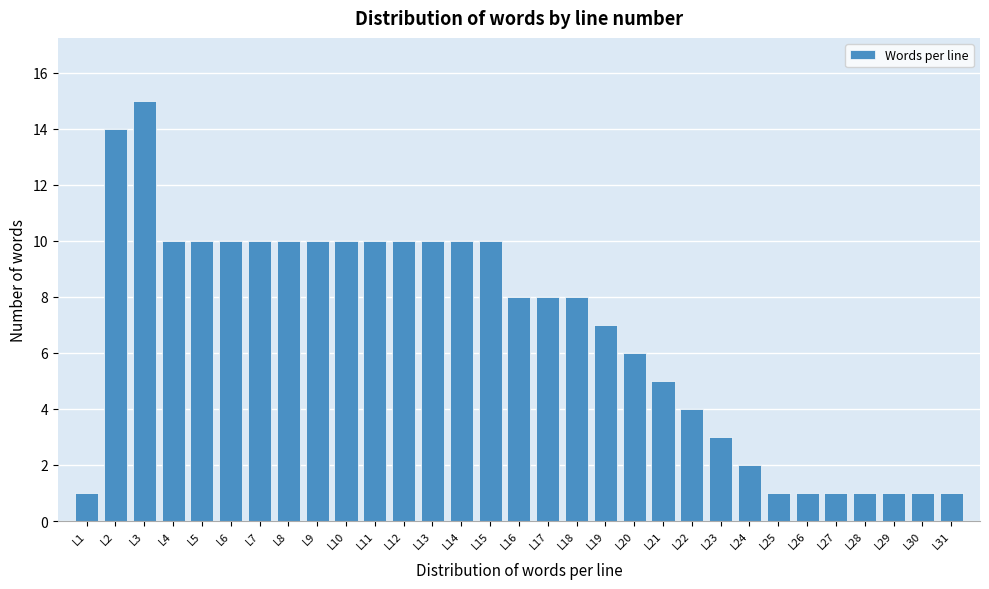

What is the sum of all values?

208